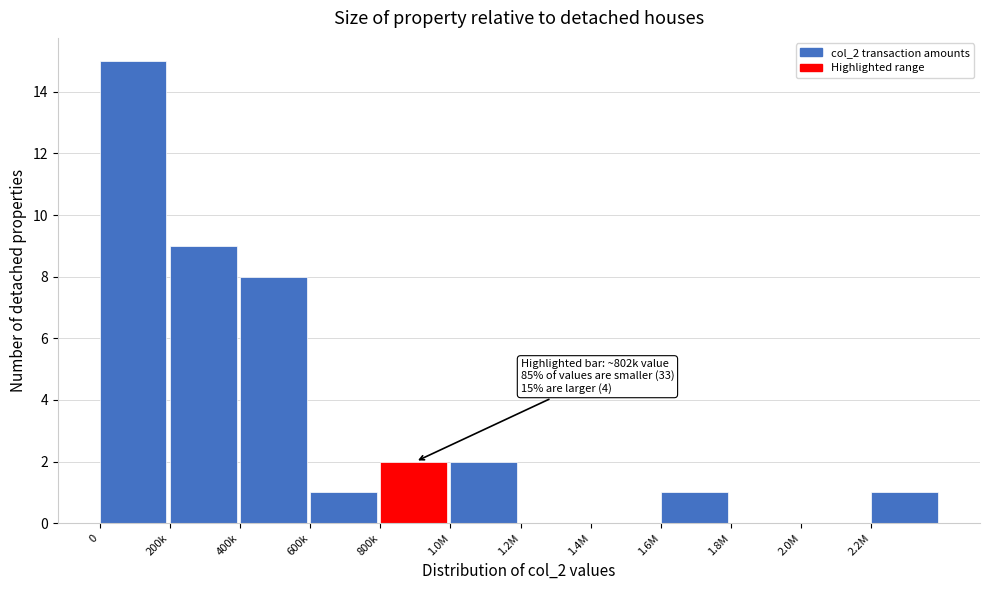

Reading left to right, extract all data points from this chart.

0=15	200k=9	400k=8	600k=1	800k=2	1.0M=2	1.2M=0	1.4M=0	1.6M=1	1.8M=0	2.0M=0	2.2M=1